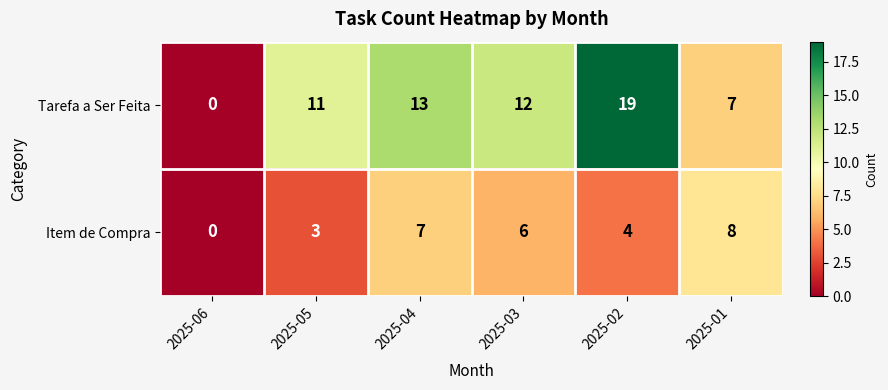

Which series has the largest range (max minus min)?

Tarefa a Ser Feita